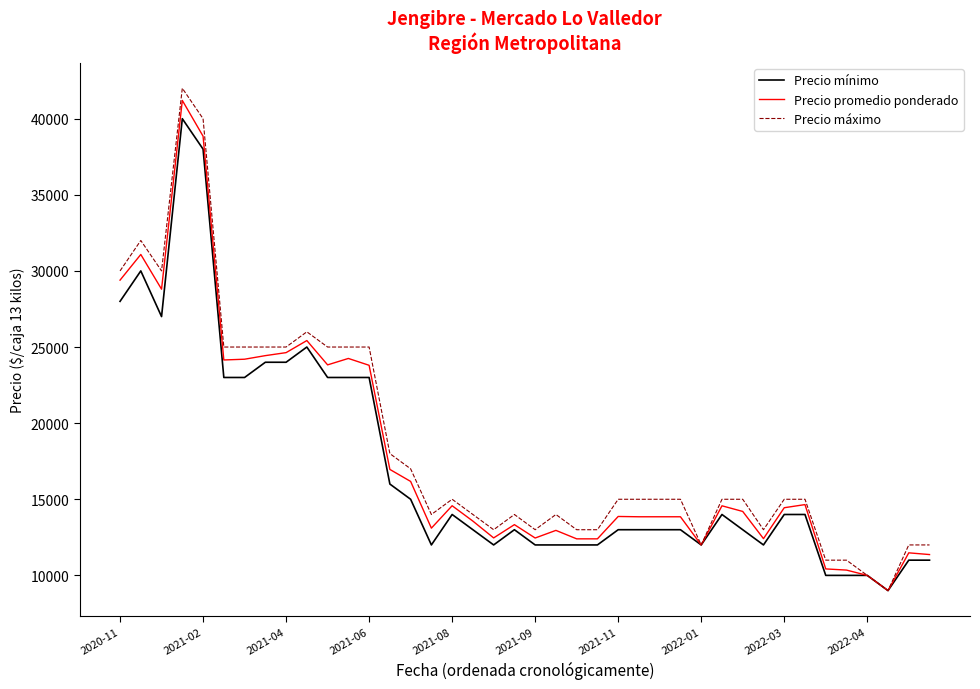

What is the greatest value displayed?

42000